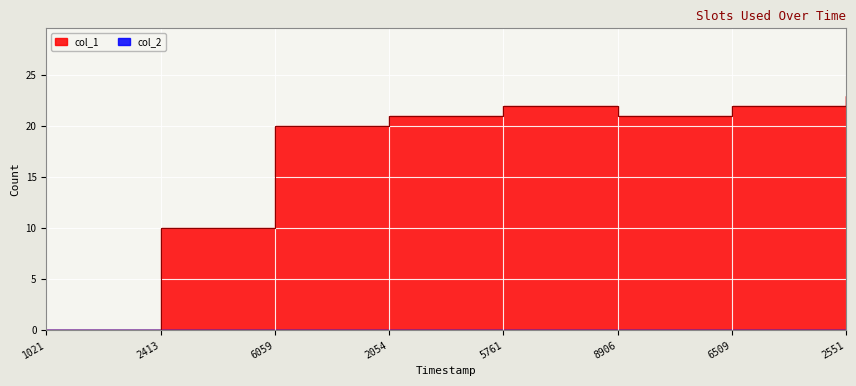

How many points are higher than both their immediate neighbors (excluding endpoints)?

1